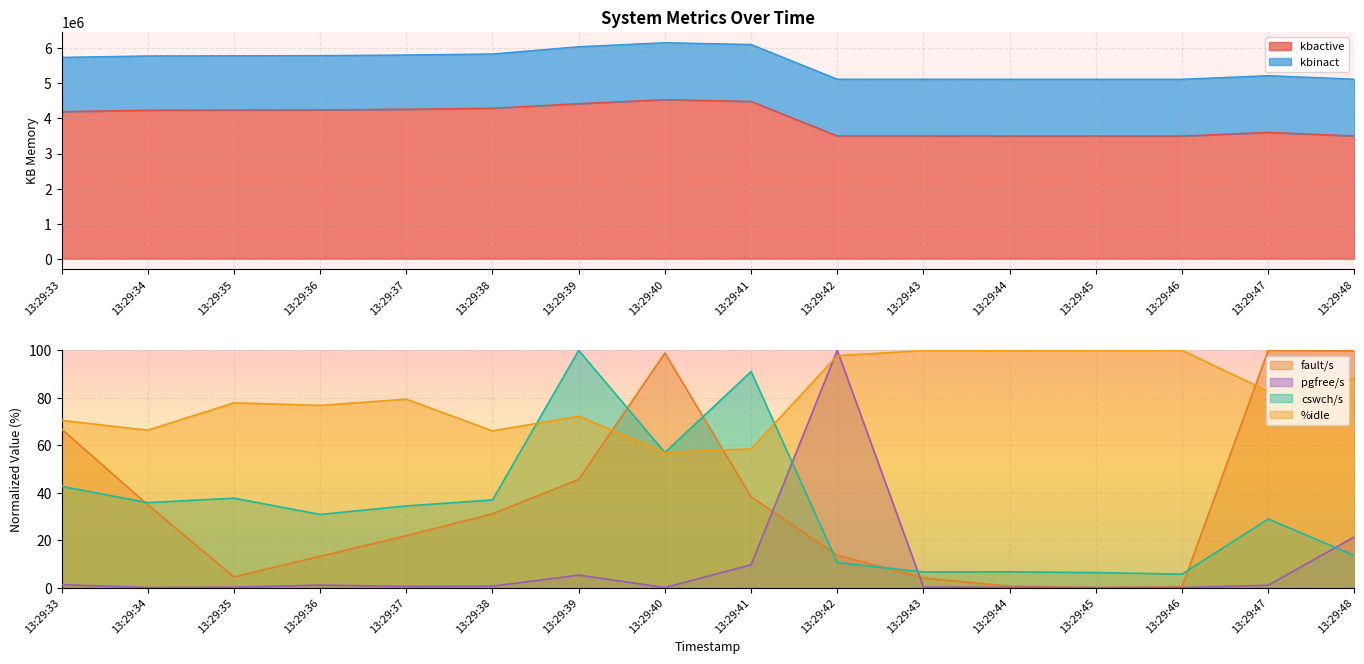

The kbactive series shows 1531331.1 at 13:29:34. True or false?

False